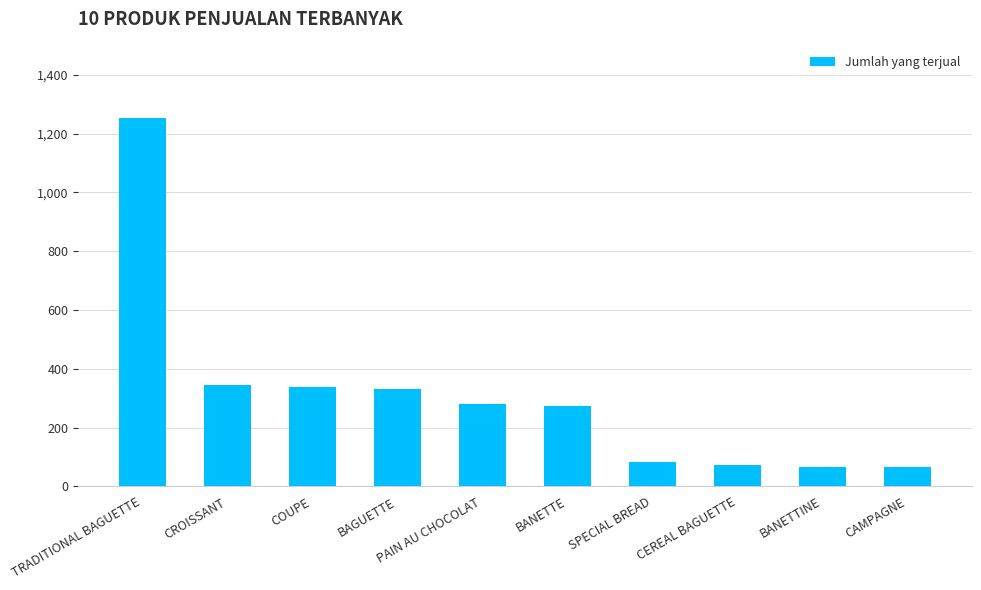

What is the value of the 10th bar from the left?

65